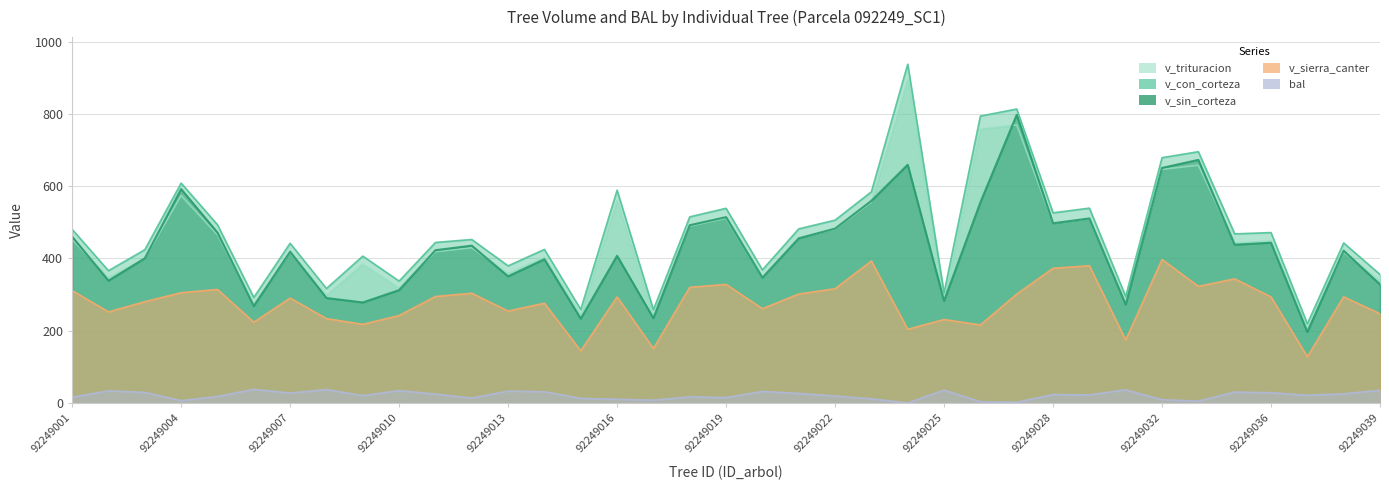

What are all the series names shown in the legend?

bal, v_con_corteza, v_sin_corteza, v_sierra_canter, v_trituracion